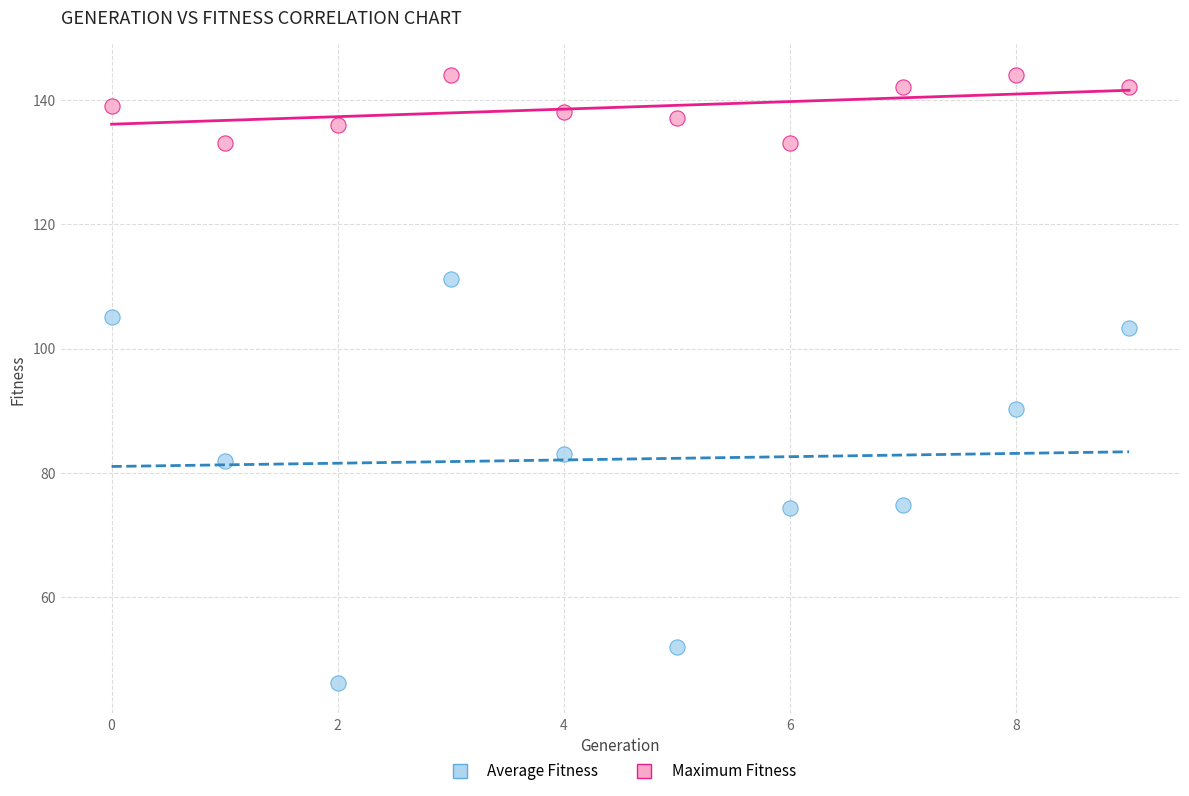

Which series has the largest Y range (max minus min)?

Average Fitness